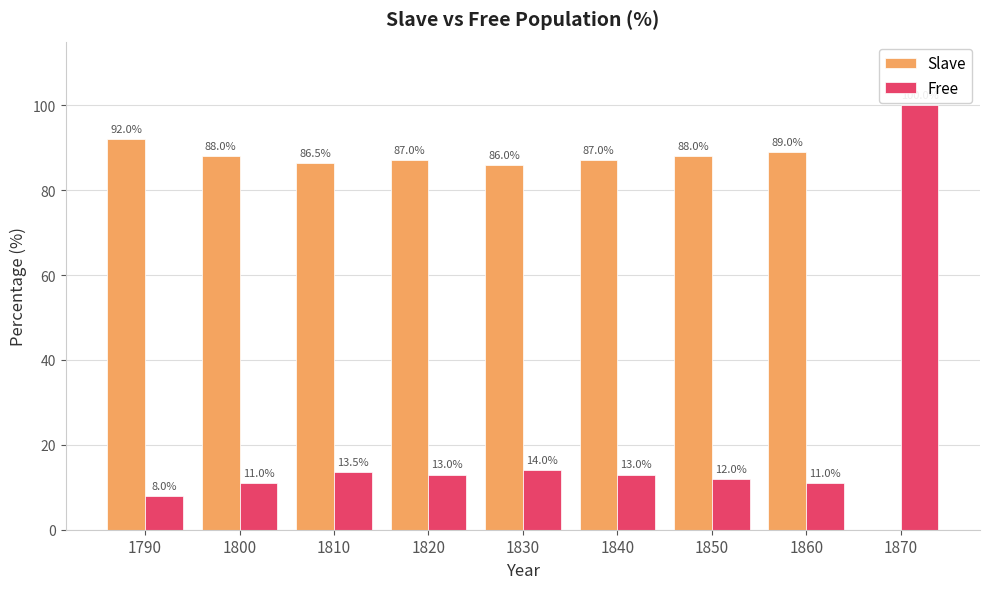

Count the number of data series in this chart.

2